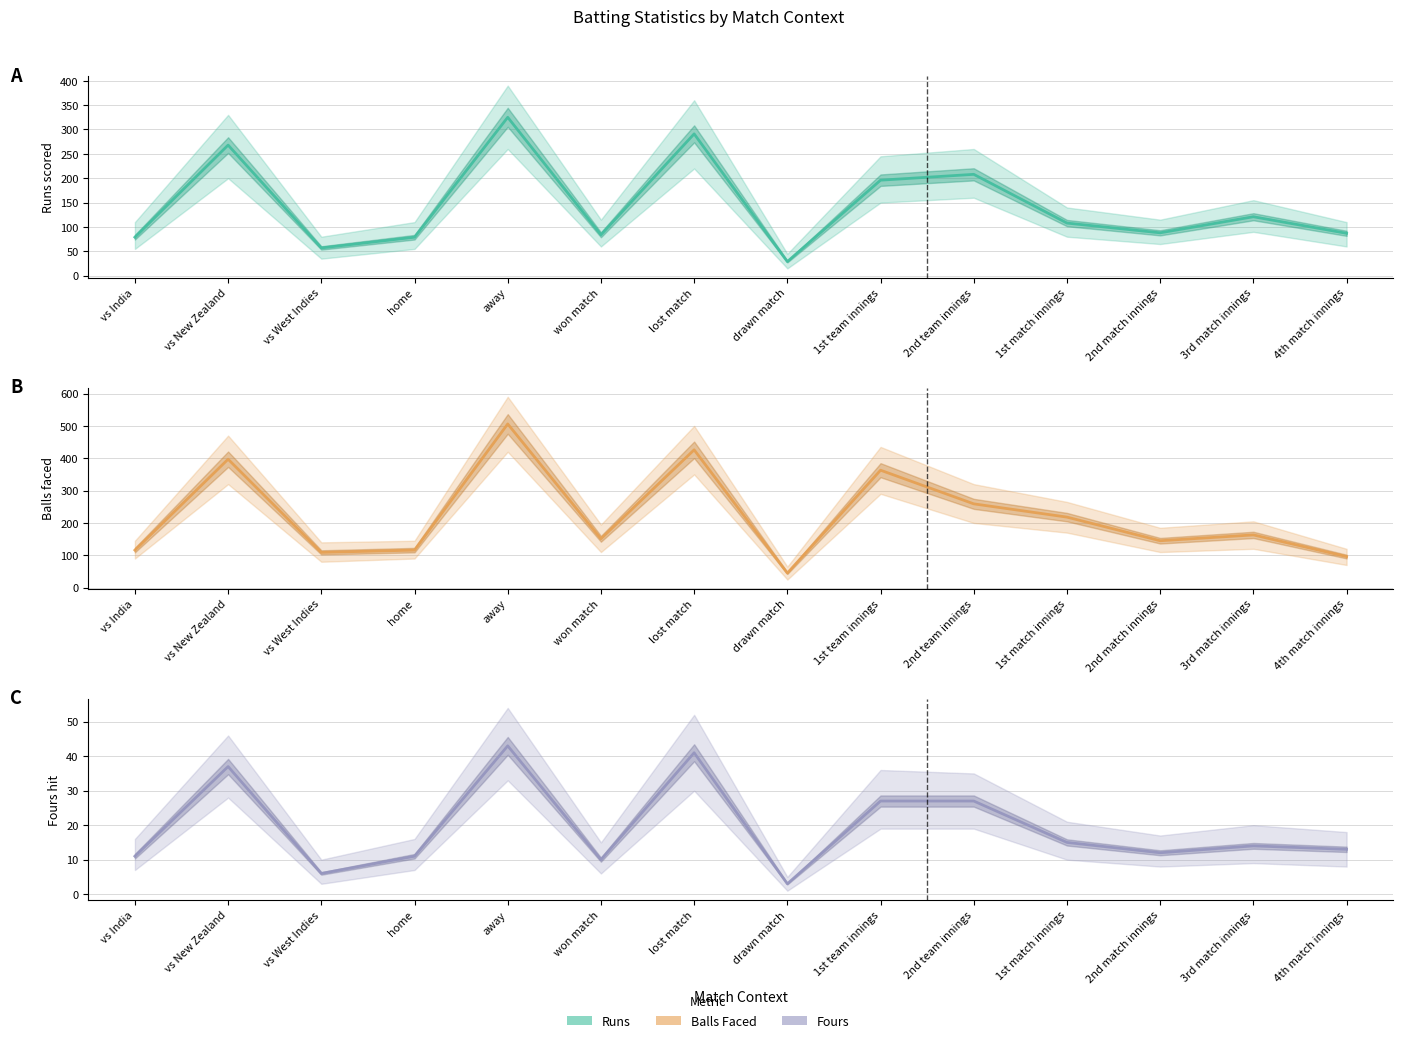

Reading left to right, transcribe all the data shown in this chart.

Runs: 79	268	57	79	325	84	291	29	196	208	108	88	121	87
BF: 116	397	109	116	506	151	426	45	363	259	218	145	163	96
4s: 11	37	6	11	43	10	41	3	27	27	15	12	14	13